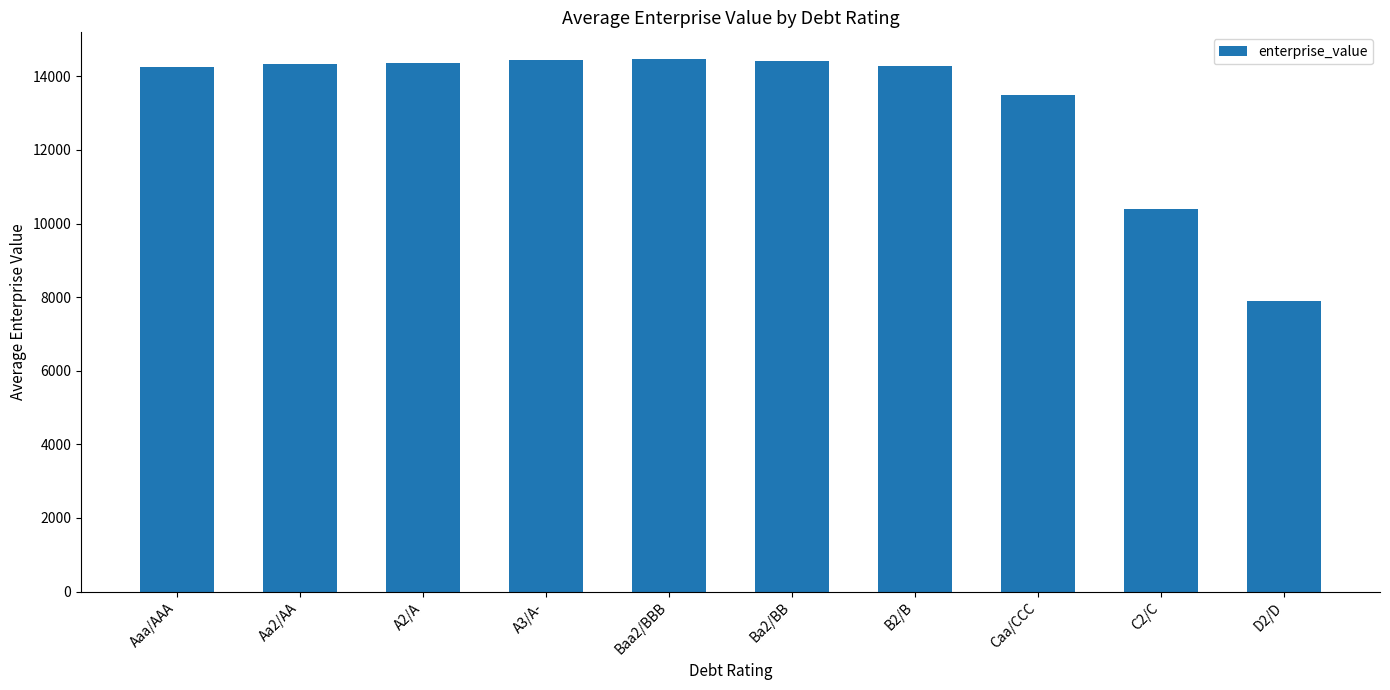

Is it true that the value at A2/A is 25201.0?

False